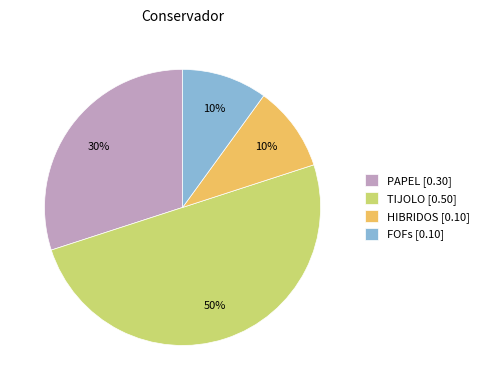

How many slices are in this pie chart?

4